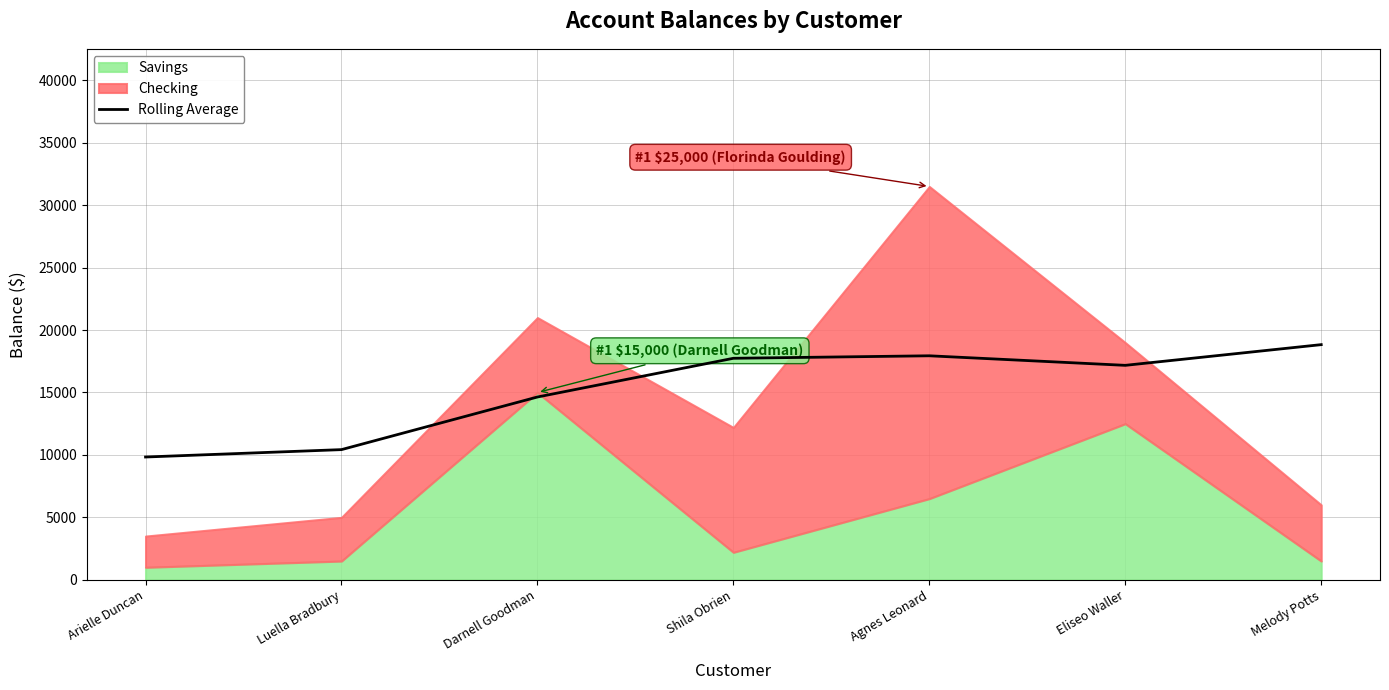

How many lines are shown in the chart?

1